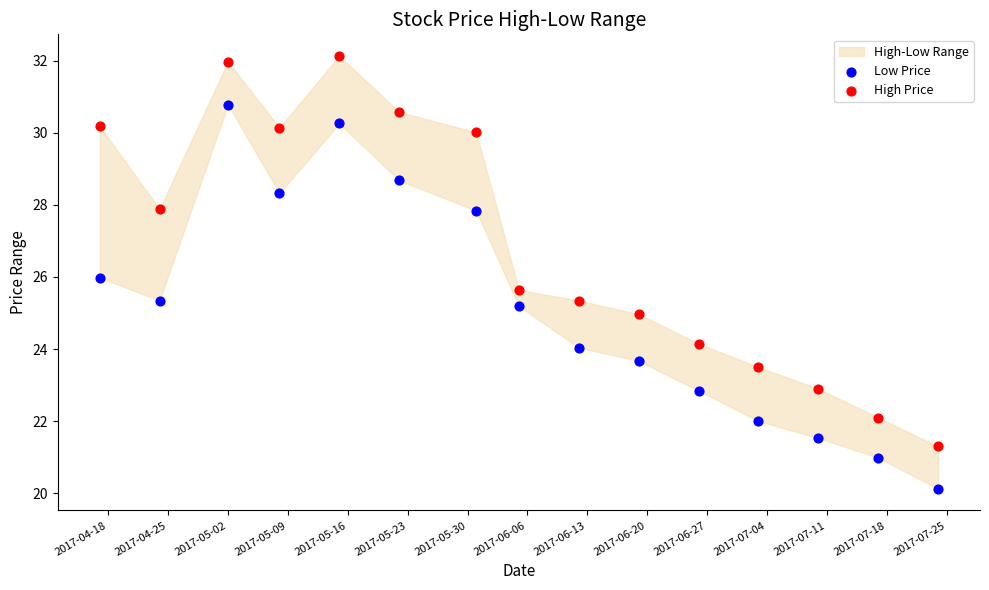

Which series reaches the maximum Y coordinate?

High Price